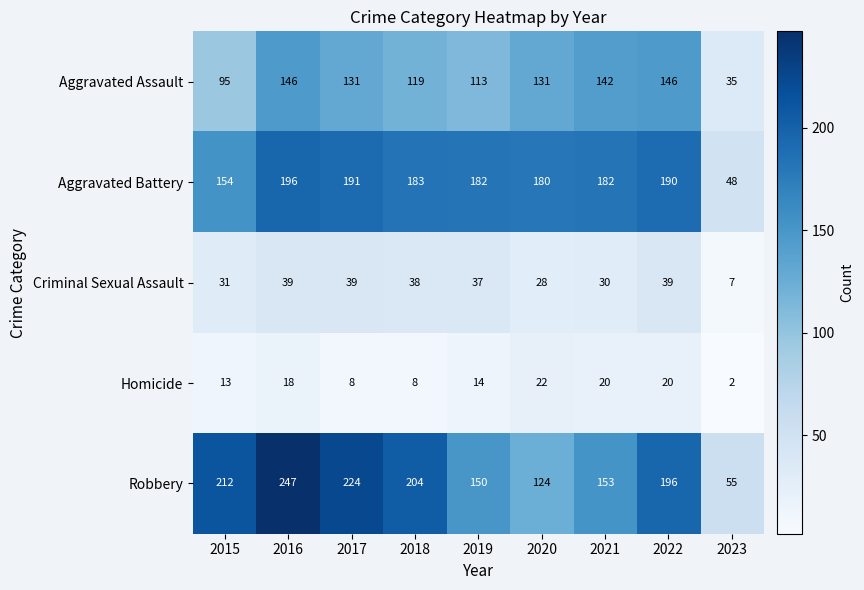

What is the approximate value of Homicide at 2015?

13